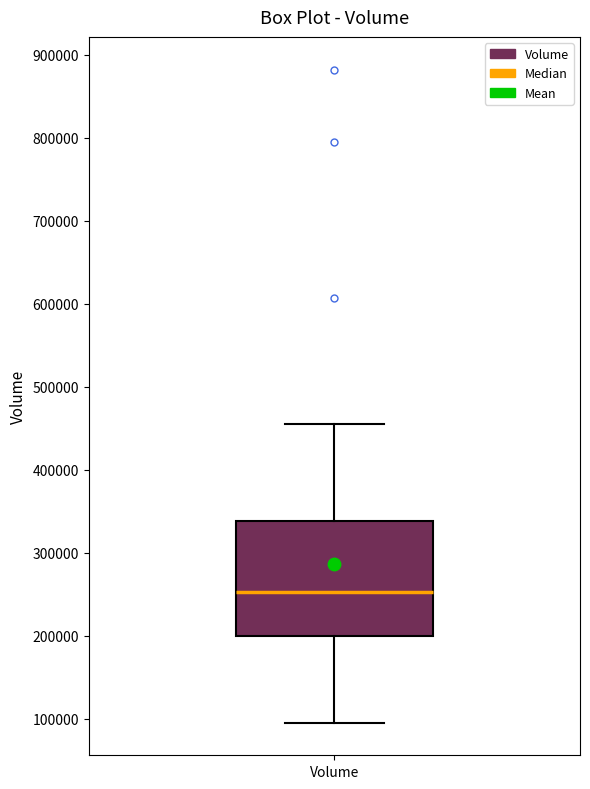

Transcribe this box plot: give where the median line is, the range the box spans, and where the two whiskers end, as read against the y-axis. The values are not printed on the chart, so give them approximately, as read against the axis.

median 250000, box 200000 to 340000, whiskers 100000 to 450000